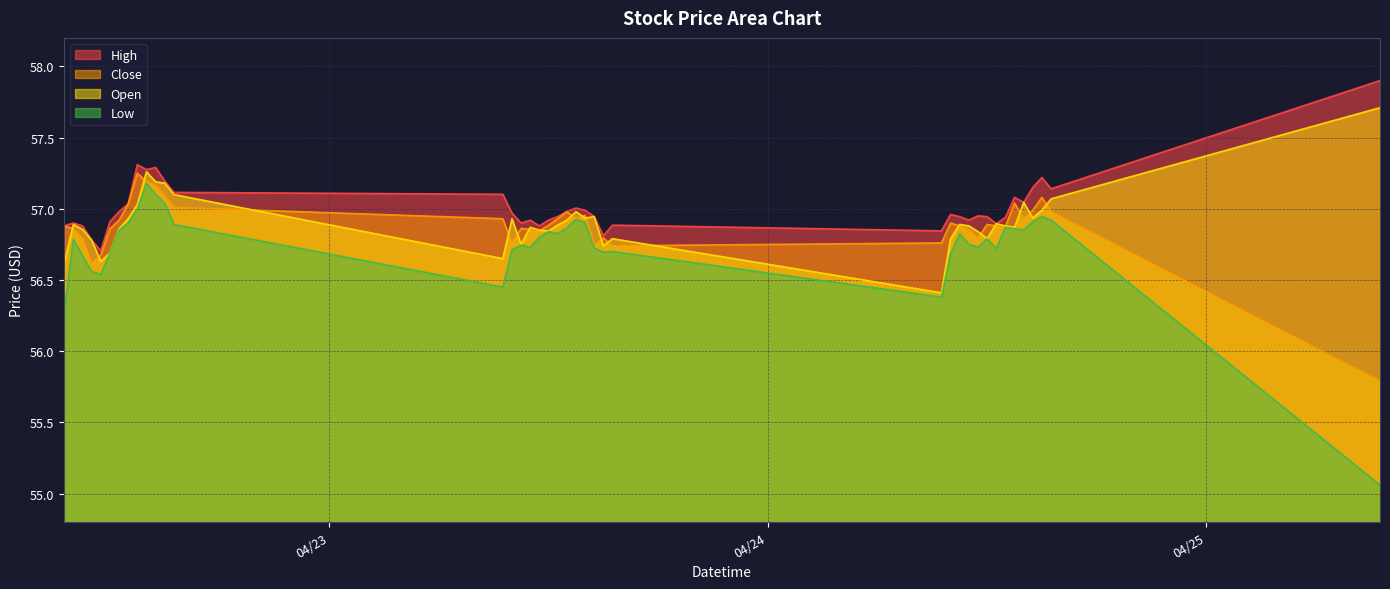

Where is Open nearest to the value 57?

2024-04-24 15:00:00